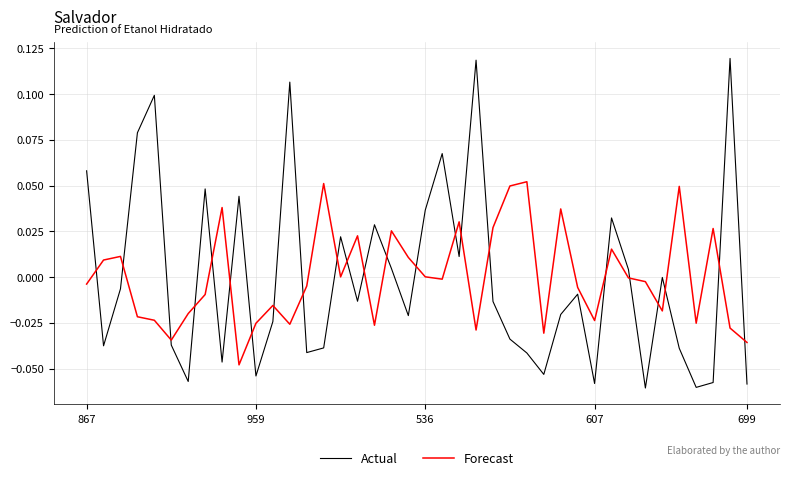

True or false: Actual has more than 2 interior local peaks.

True